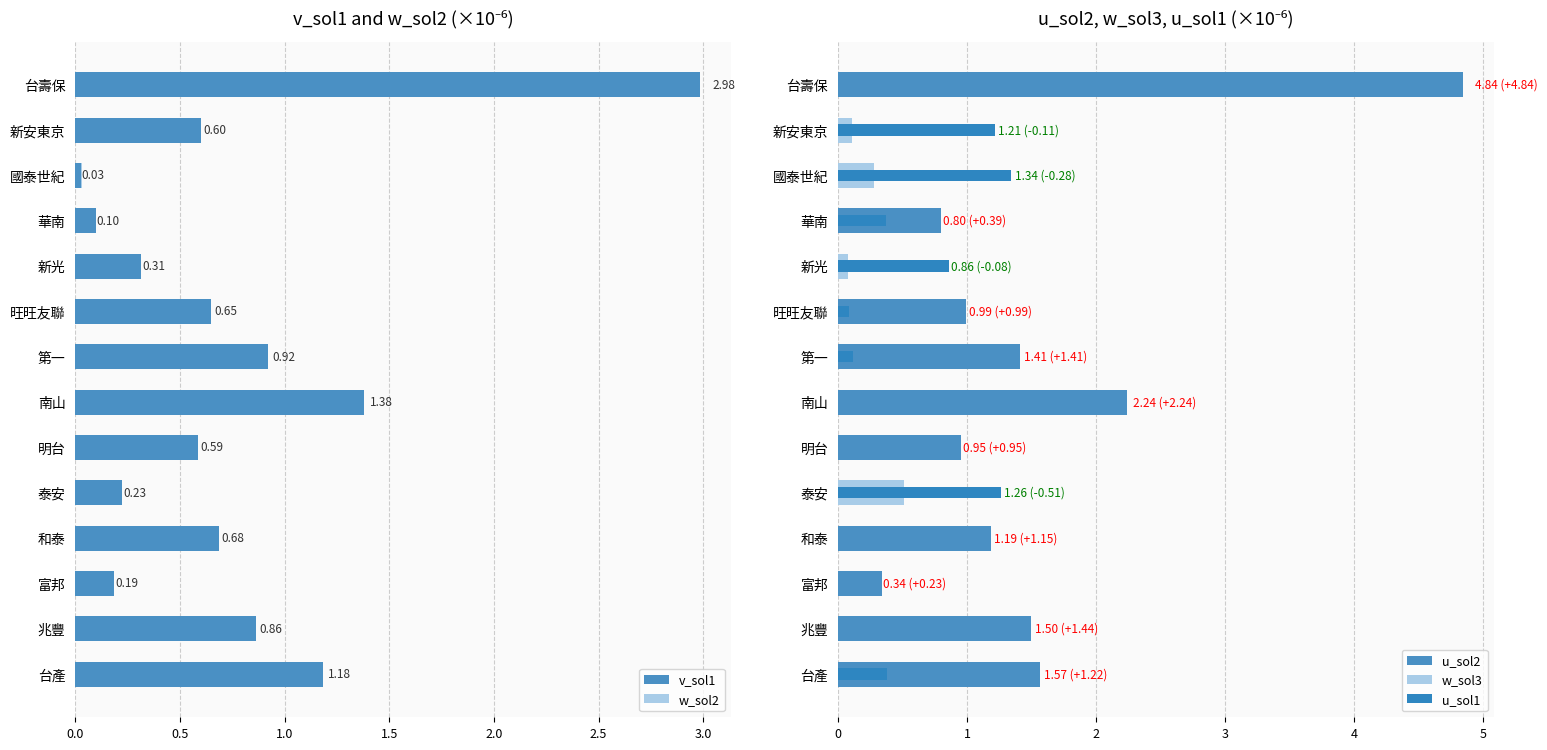

Between 兆豐 and 第一, which series saw the biggest shift?

u_sol1